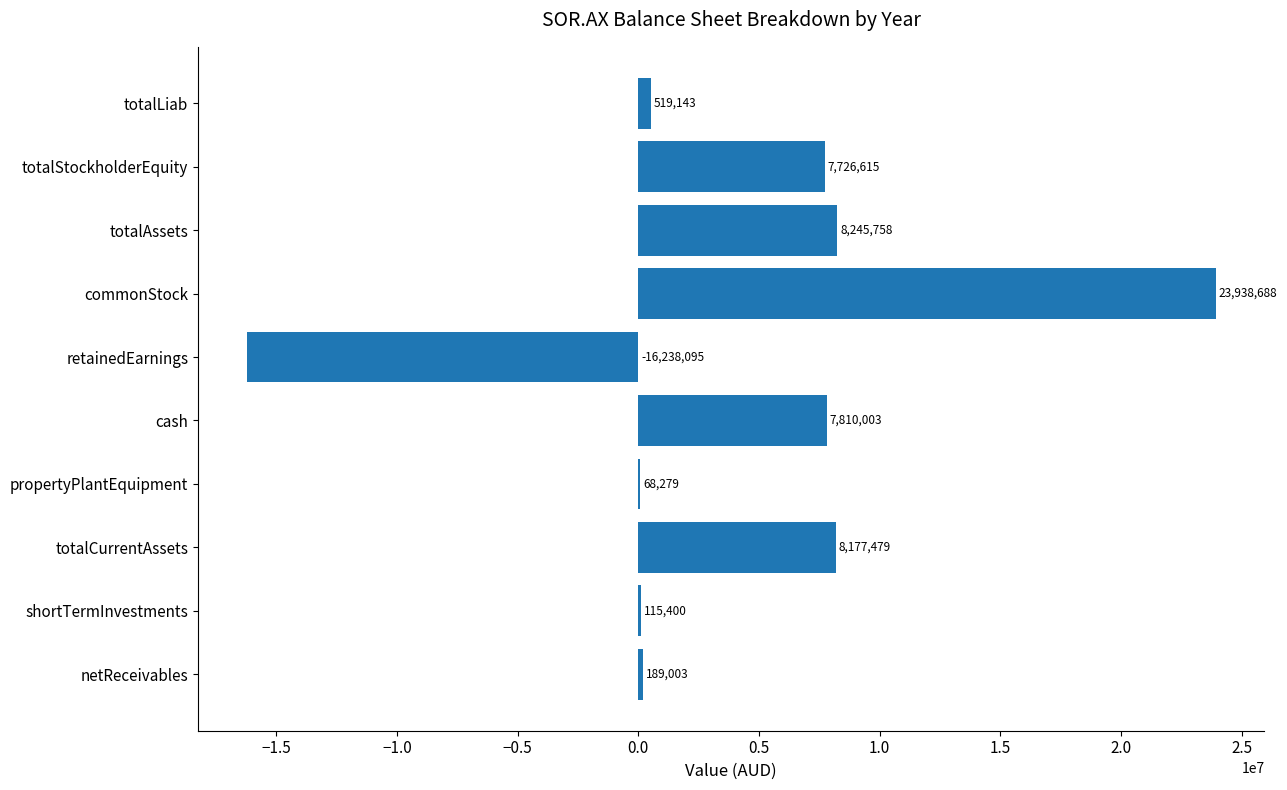

The value at totalStockholderEquity is 7726615. True or false?

True